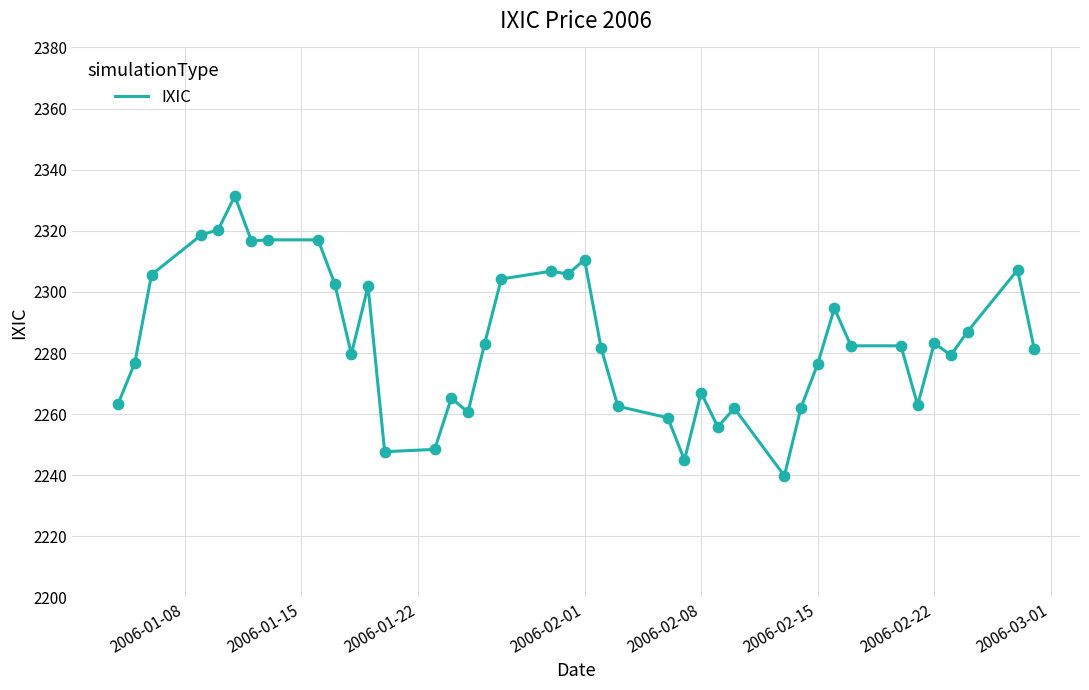

What is the minimum value shown in the chart?

2239.8